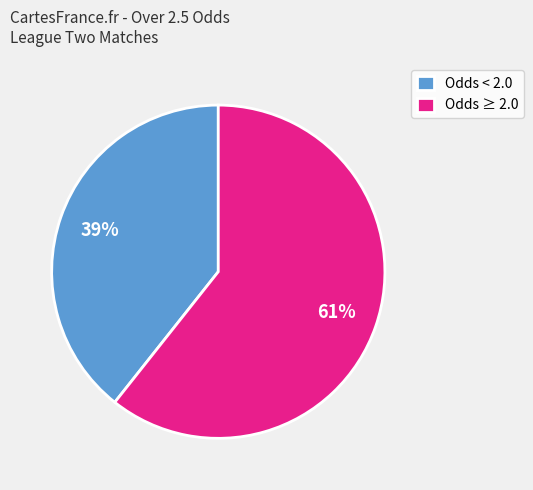

The Odds ≥ 2.0 slice represents 61% of the pie. True or false?

True